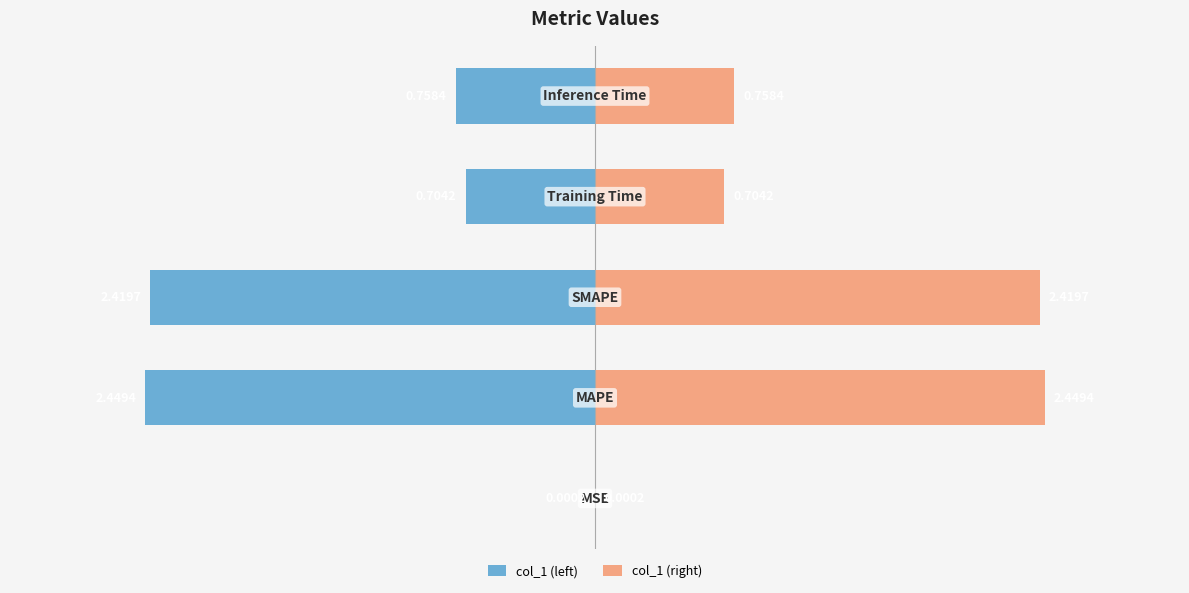

Reading right to left, what are all the values shown in this chart?

col_1 (left): -0.8	-0.7	-2.4	-2.4	-0.0
col_1 (right): 0.8	0.7	2.4	2.4	0.0